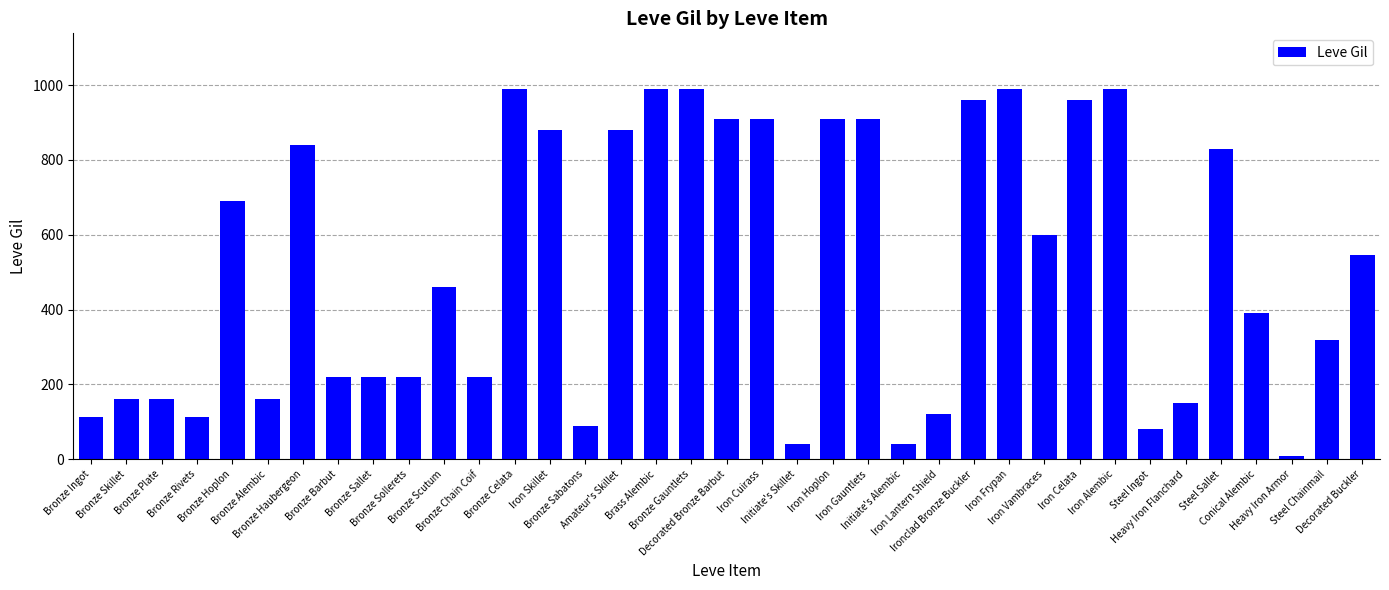

What is the average value?

515